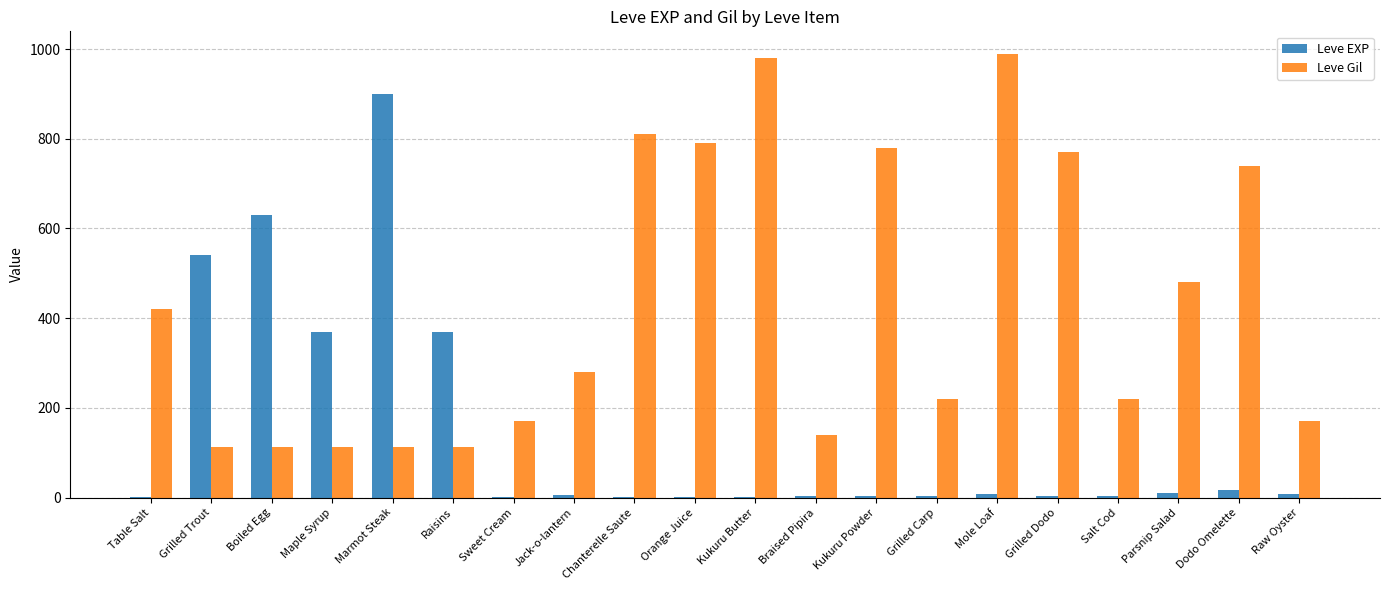

How many data points does each series have?

20